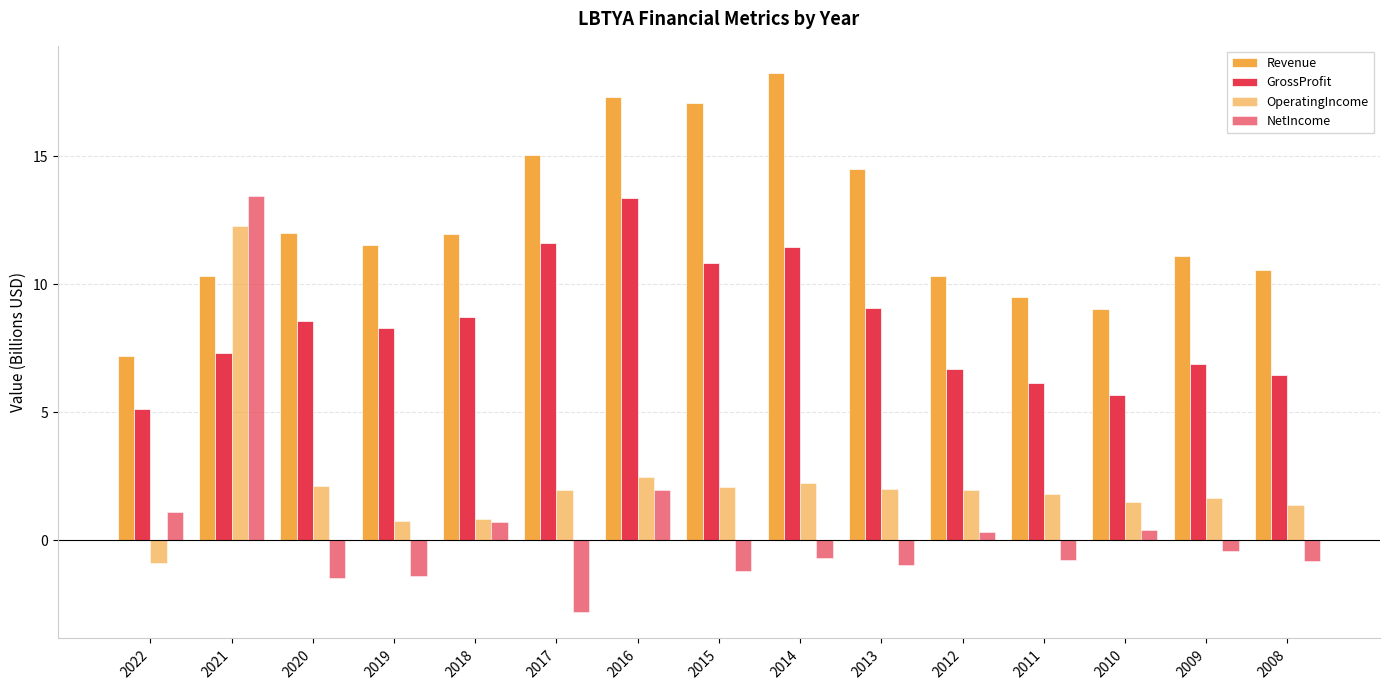

What is the smallest value displayed?

-2.8